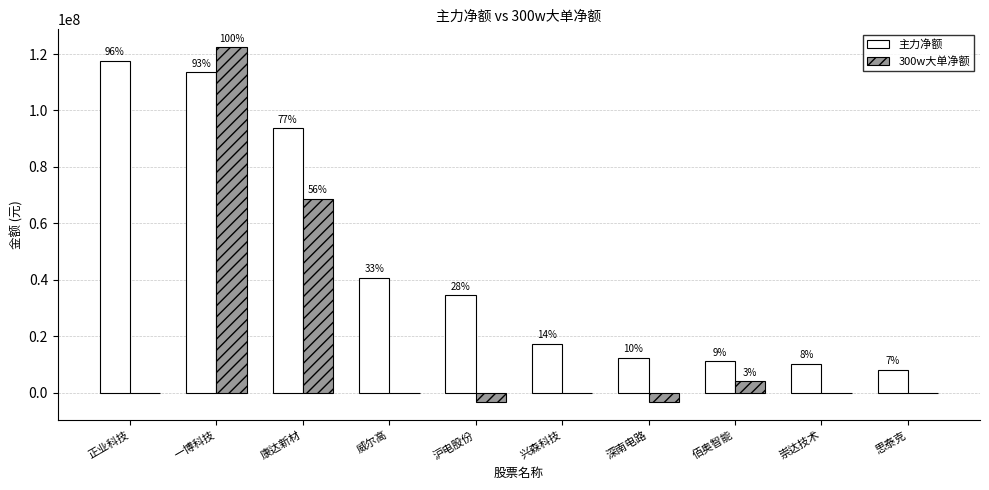

At 康达新材, list the series in order from largest to smallest.

主力净额, 300w大单净额